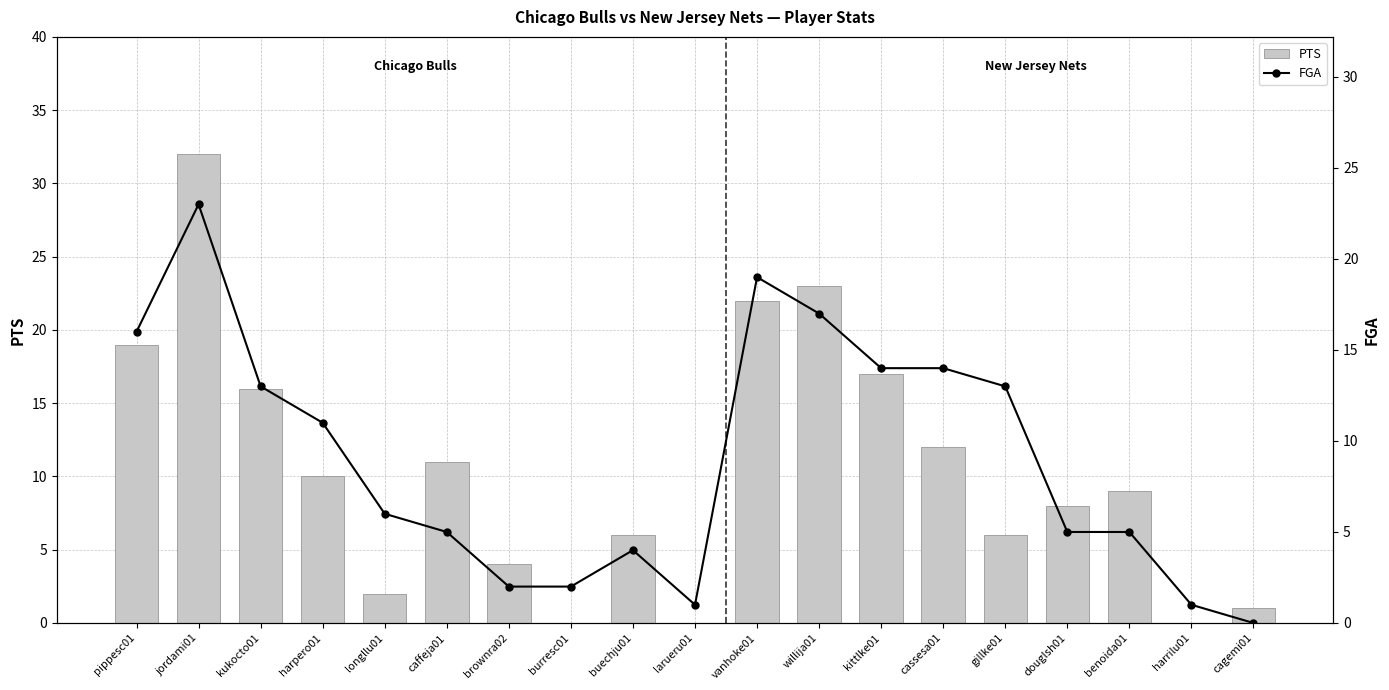

Where is FGA nearest to the value 11?

harpero01